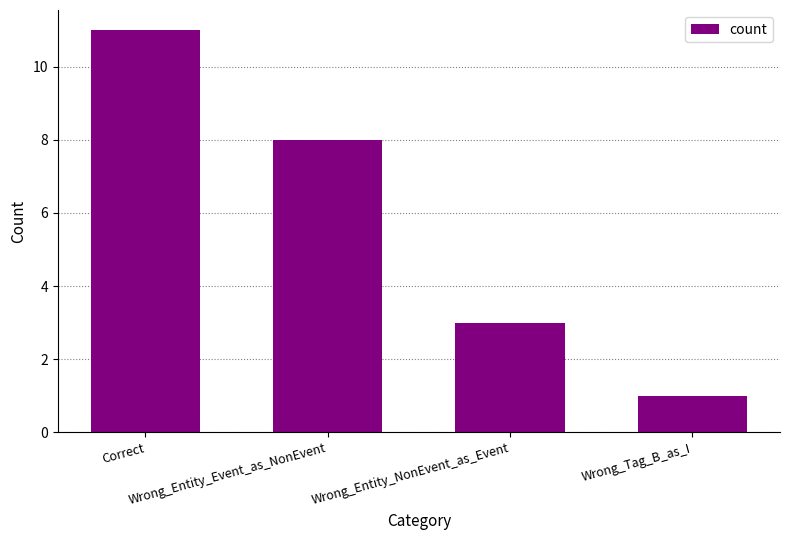

What is the change in value from Correct to Wrong_Entity_NonEvent_as_Event?

-8